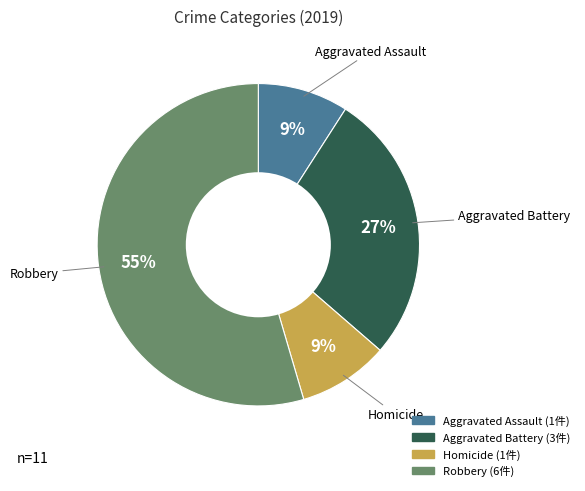

Count the number of slices in the pie.

4